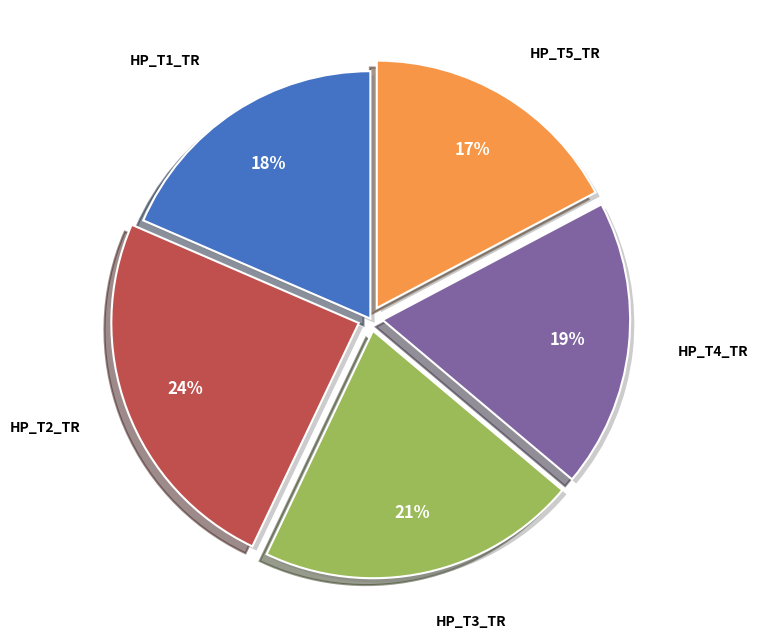

Do HP_T1_TR and HP_T5_TR together represent more than half of the pie?

No